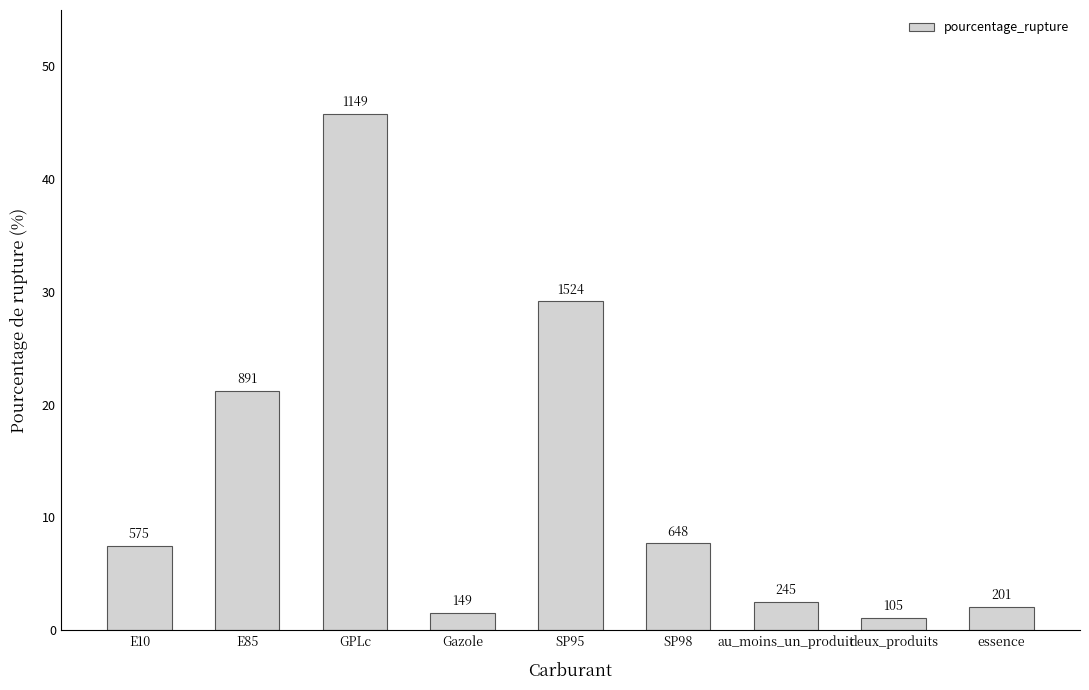

Which label corresponds to the largest value in the chart?

GPLc